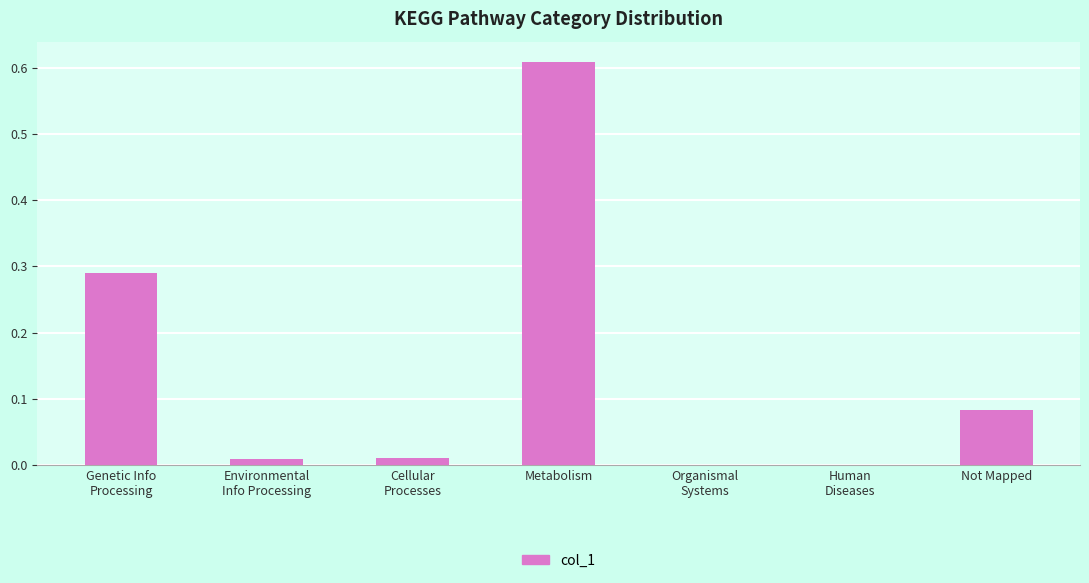

Are the bars horizontal?

No